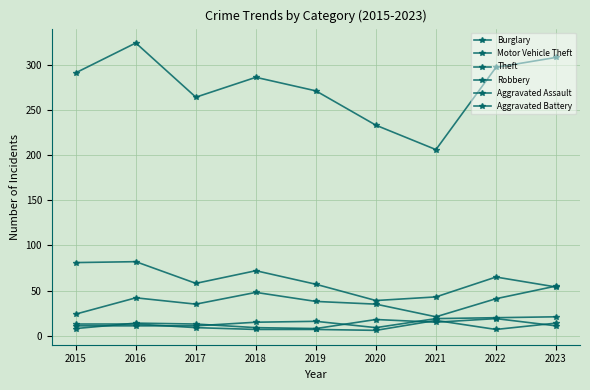

Which series has the largest total across all categories?

Theft